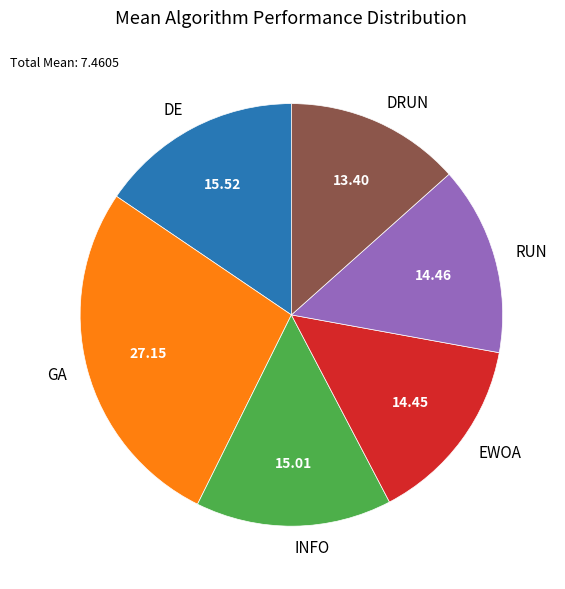

Does RUN represent more than half of the total?

No